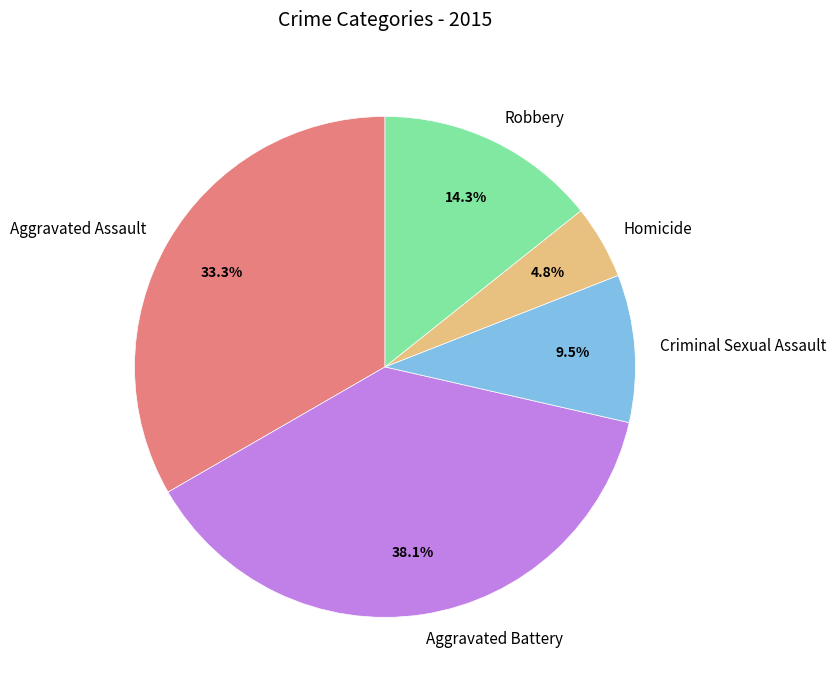

What portion of the pie excludes Robbery?

85.7%